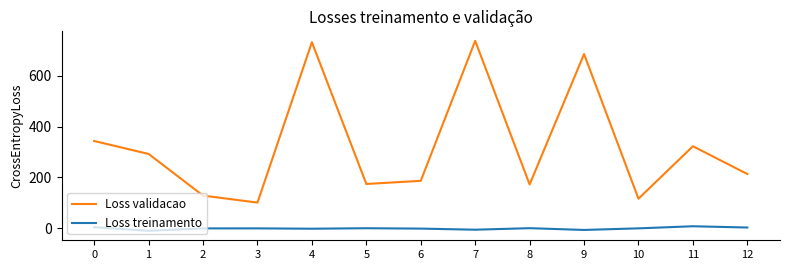

In Loss validacao, how many points are lower than both neighbors (excluding endpoints)?

4